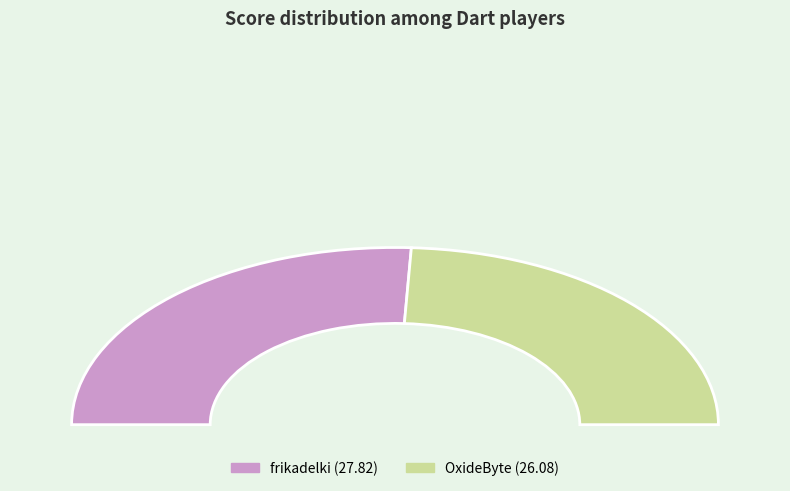

To the nearest percent, what percentage of the pie is frikadelki?

52%